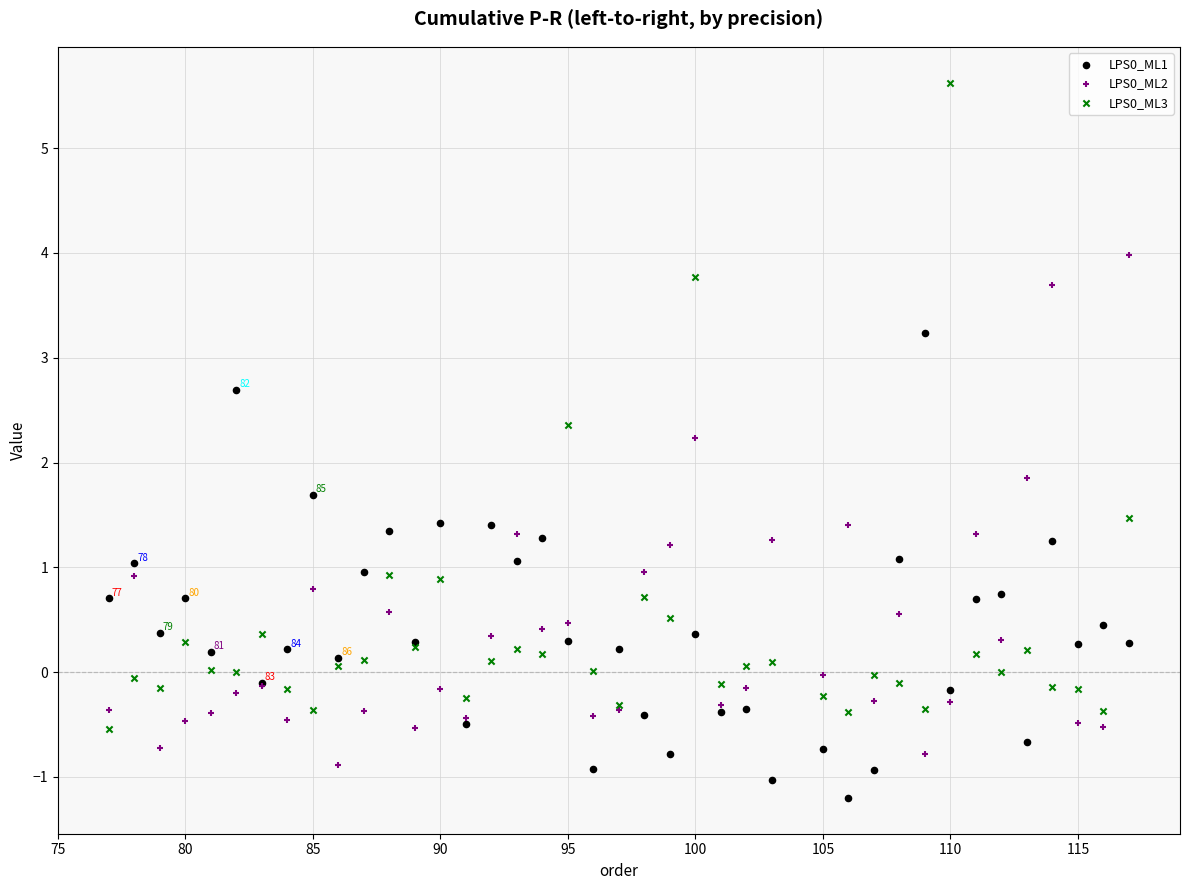

Across all series, what Y value is closest to 2?

1.9